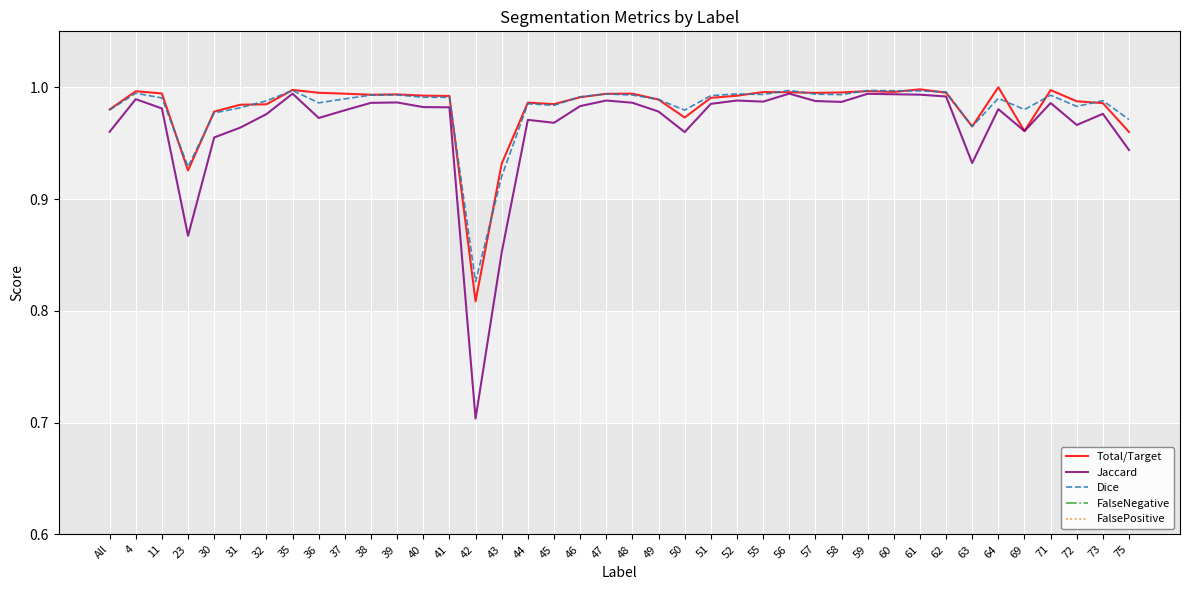

What is the difference between the maximum and minimum values in the FalsePositive series?

0.2